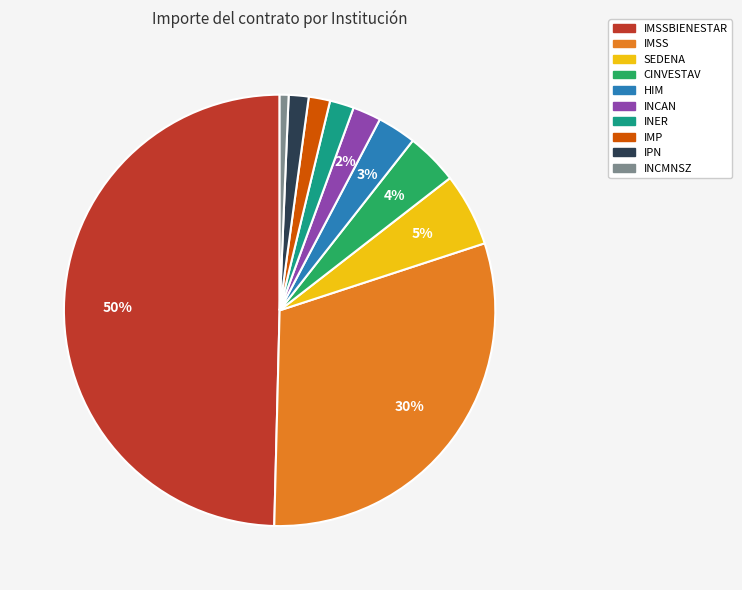

True or false: SEDENA accounts for 5% of the total.

True